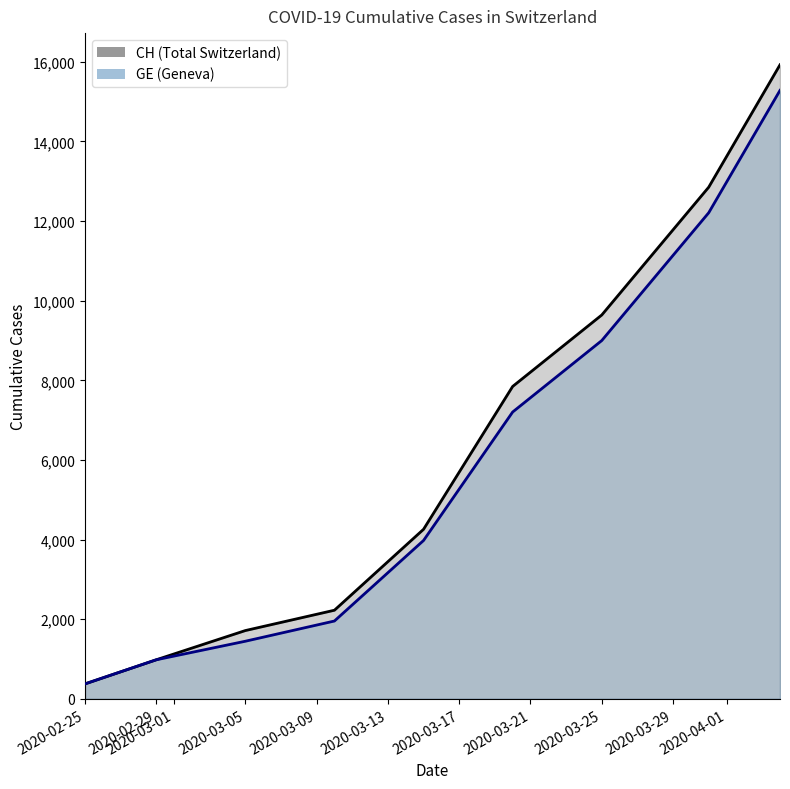

Between 2020-04-04 and 2020-03-20, which is larger?

2020-04-04